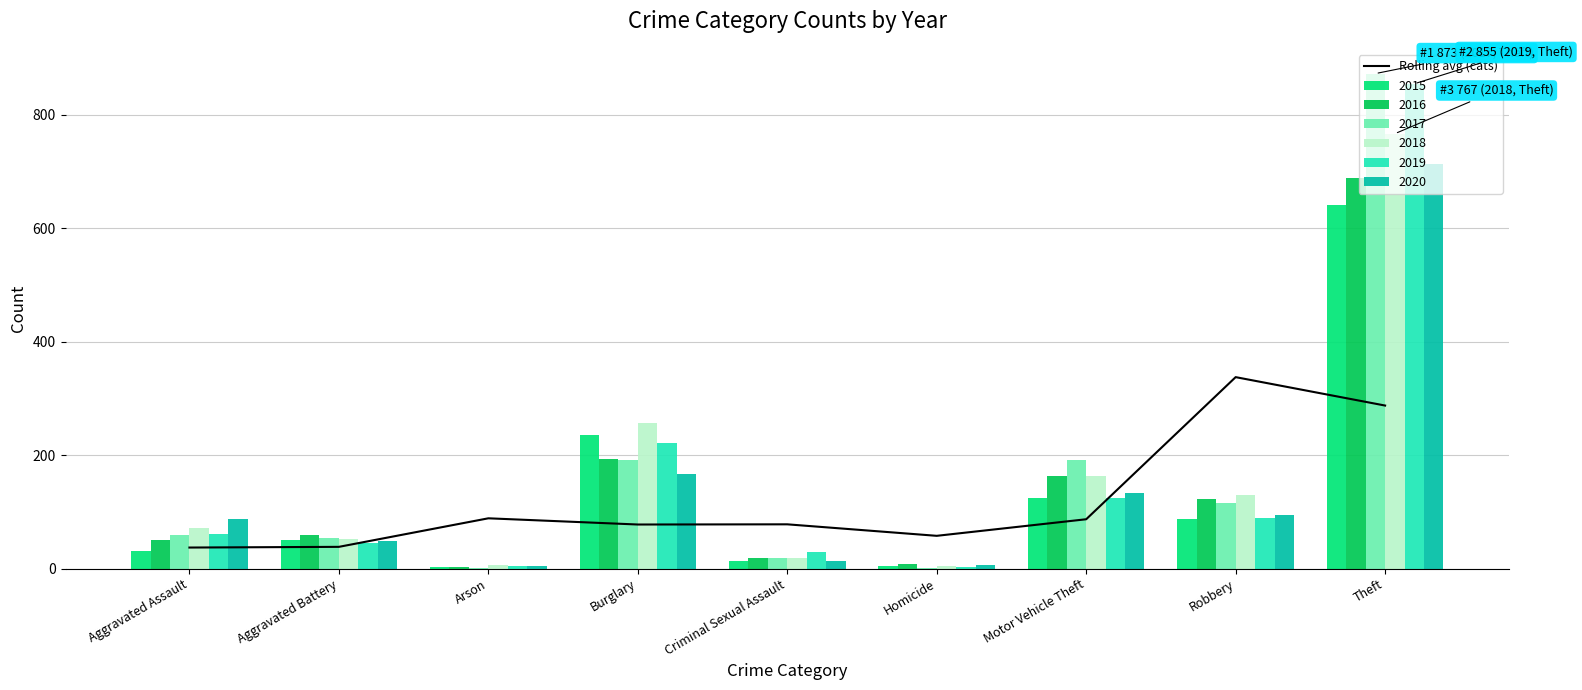

The value at Theft is 287.6. True or false?

True